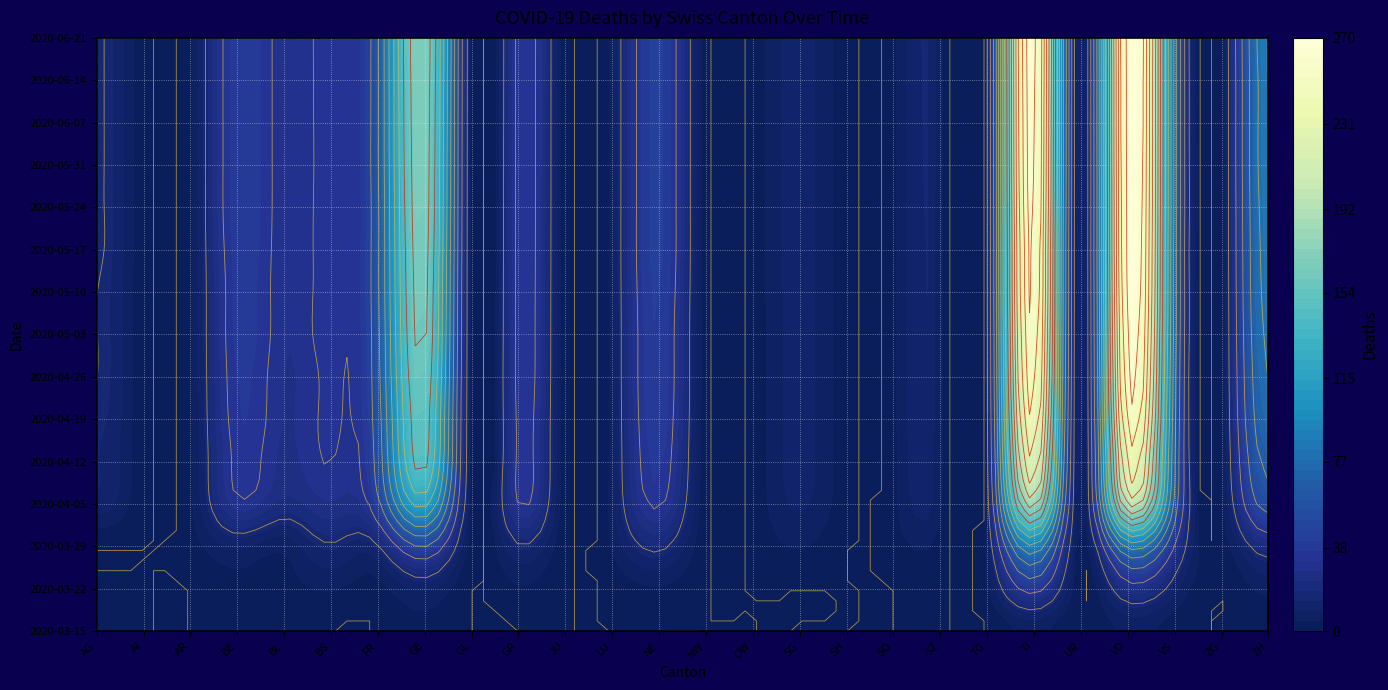

How many values in the FR series exceed 11?

12